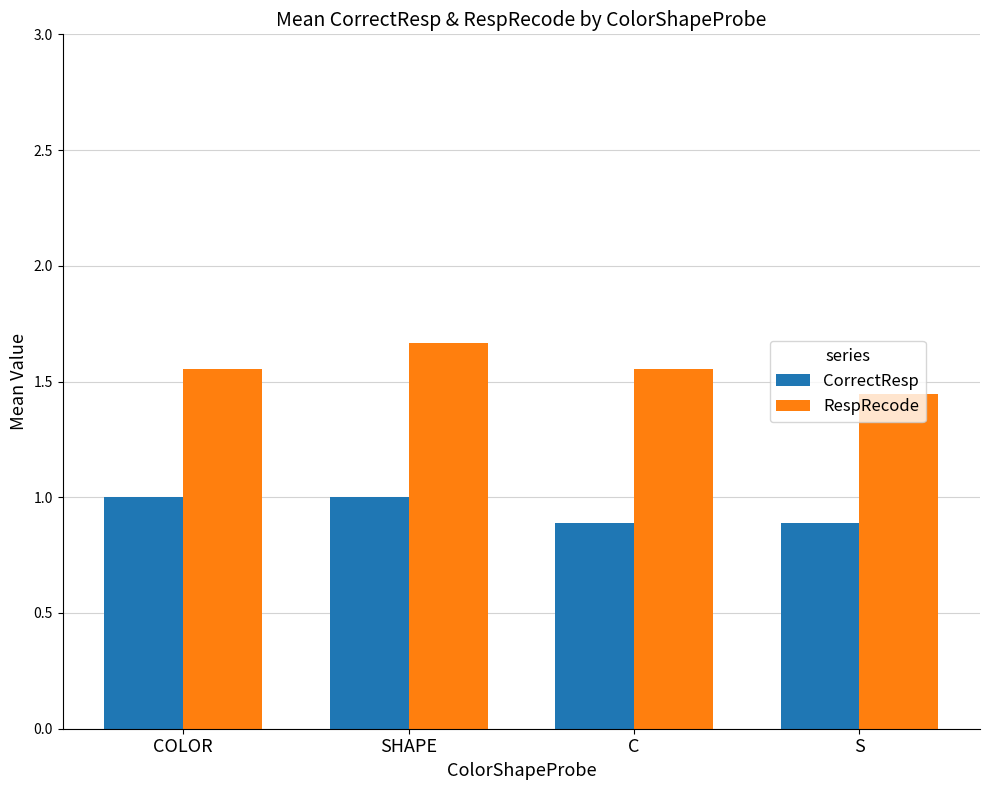

Which series has the widest spread of values?

RespRecode